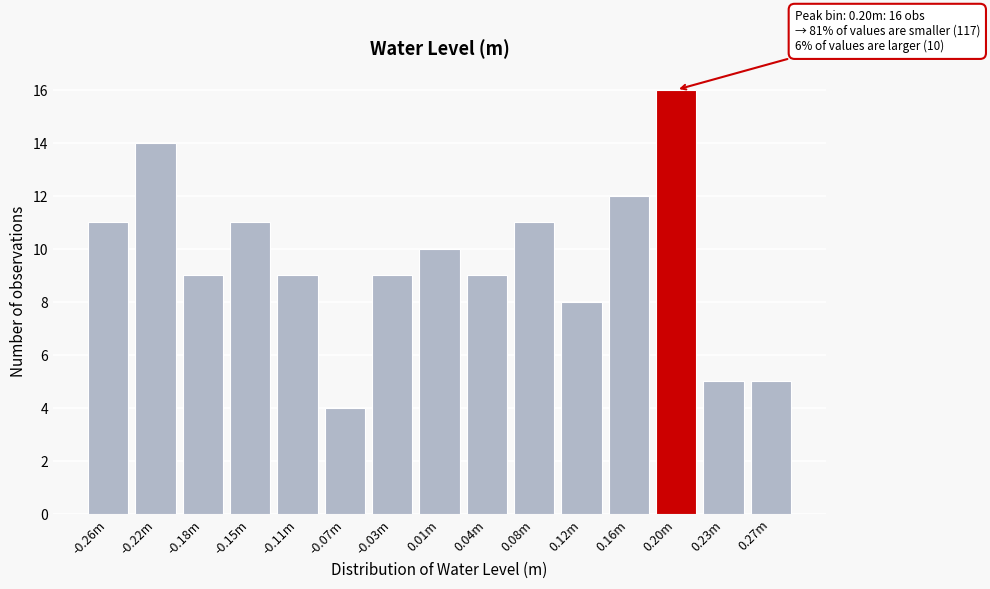

Reading left to right, transcribe all the data shown in this chart.

-0.26m=11	-0.22m=14	-0.18m=9	-0.15m=11	-0.11m=9	-0.07m=4	-0.03m=9	0.01m=10	0.04m=9	0.08m=11	0.12m=8	0.16m=12	0.20m=16	0.23m=5	0.27m=5